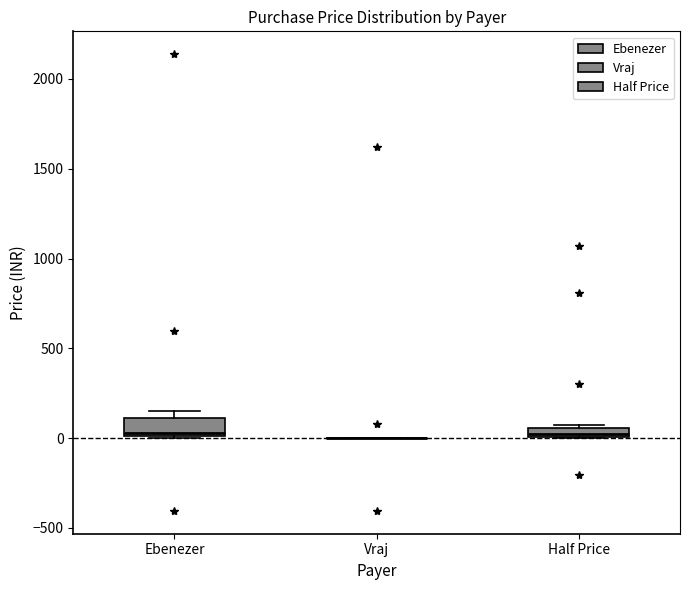

Where is the lower edge of the box for Ebenezer on the y-axis? The values are not printed on the chart, so give them approximately, as read against the axis.

0